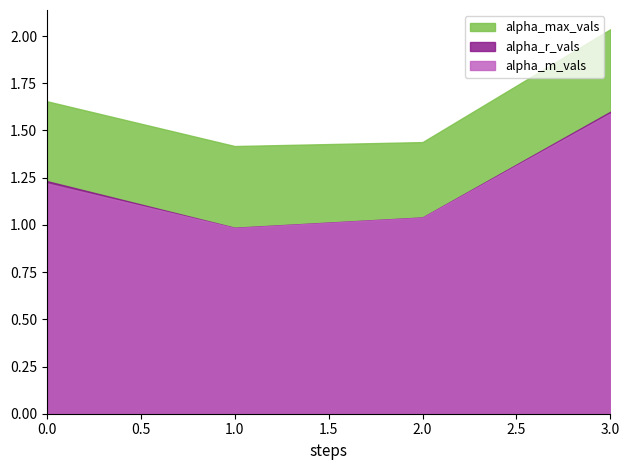

What is the maximum value shown in the chart?

2.0